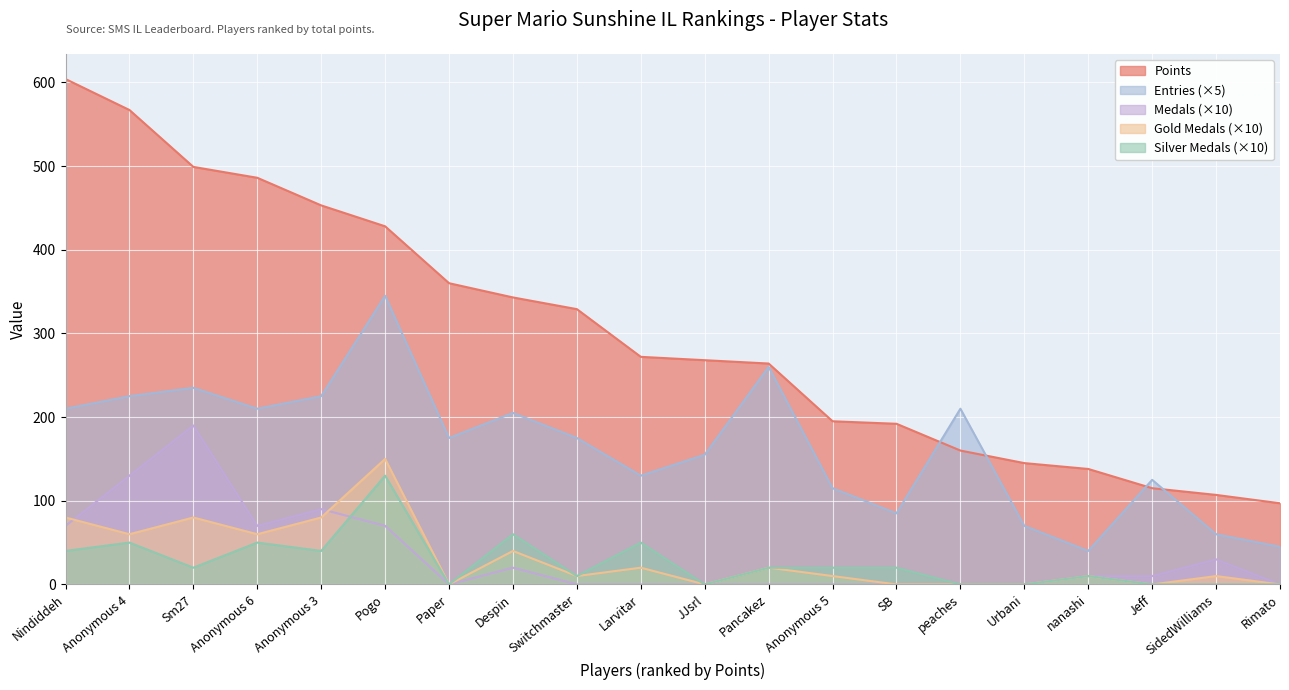

True or false: Medals has more than 2 interior local peaks.

True